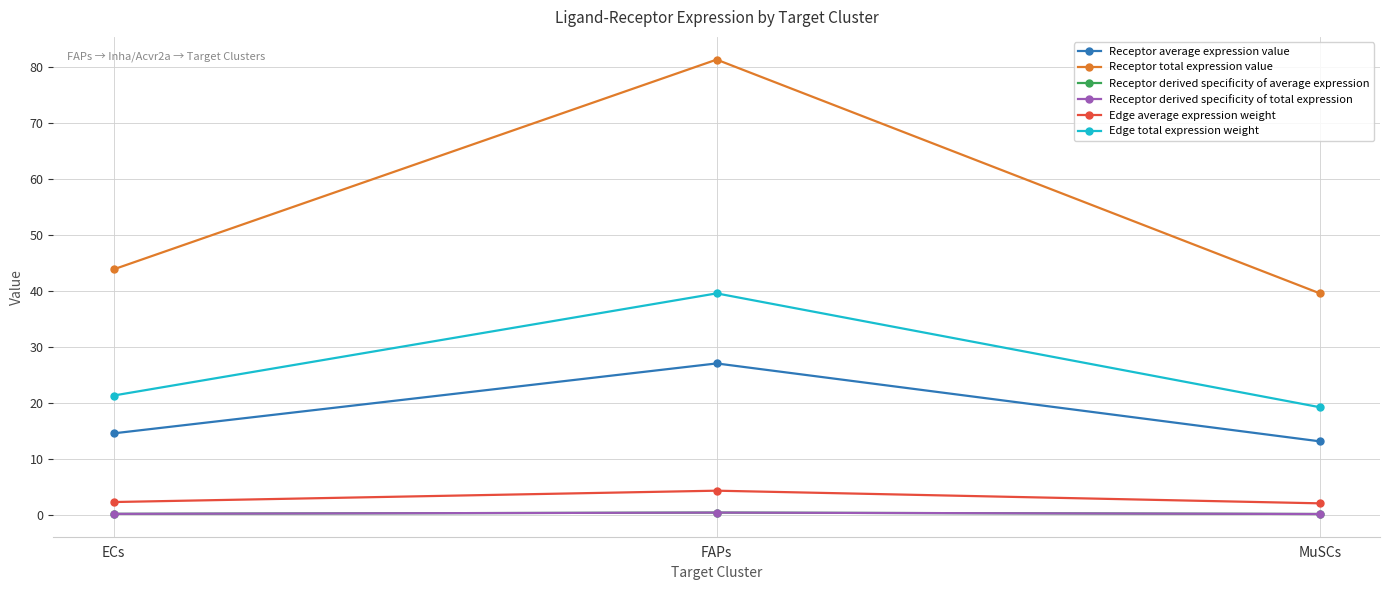

Which series has the widest spread of values?

Receptor total expression value